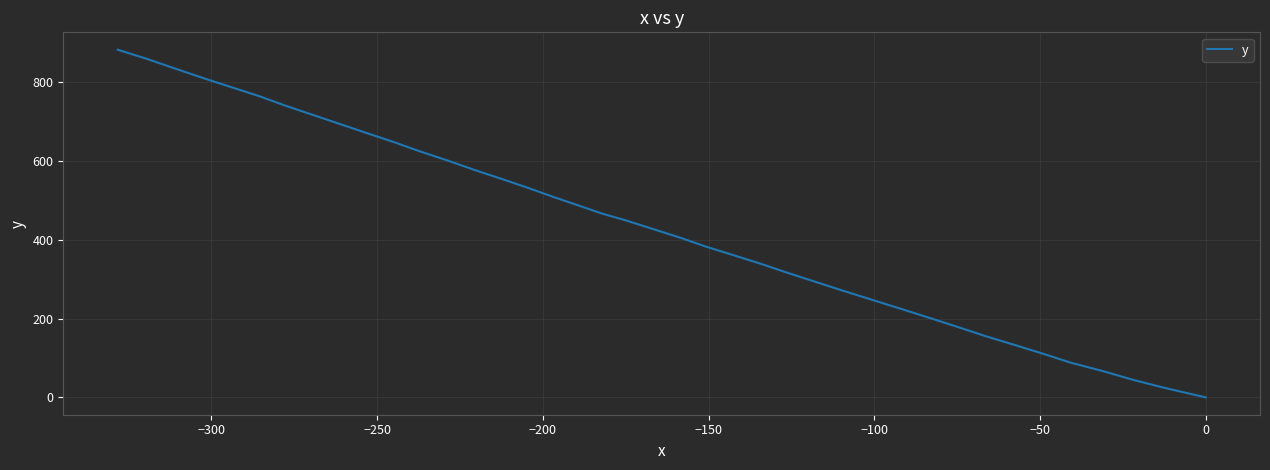

What is the value of the 18th point from the left?

383.0